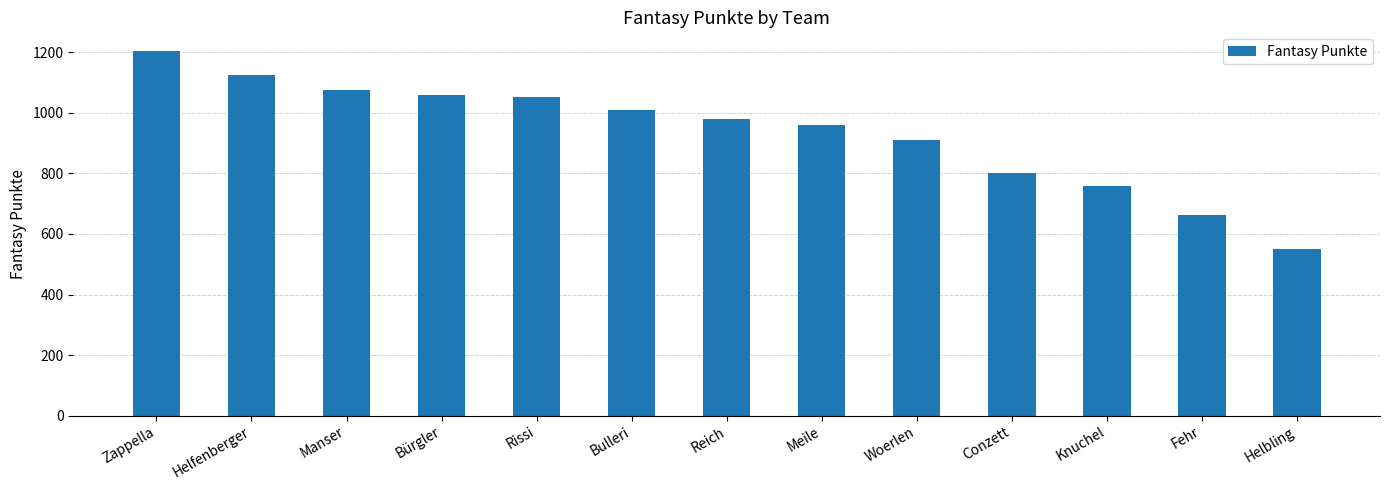

How many values are below 980?

6